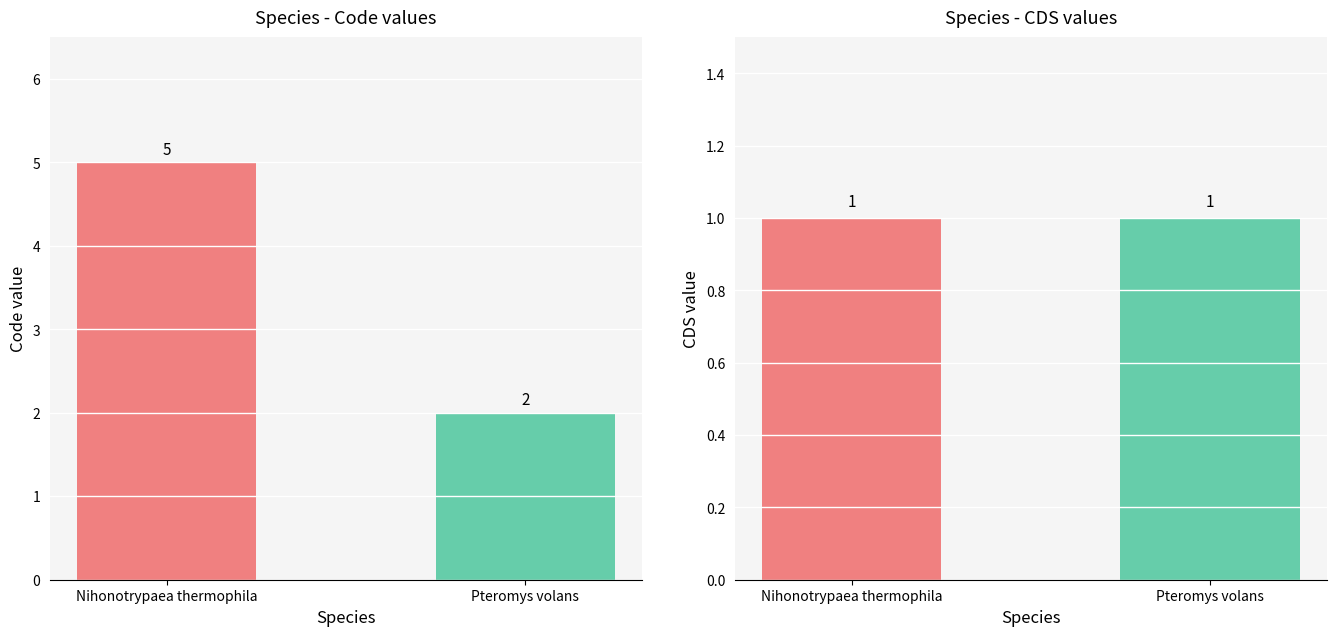

Count the number of data series in this chart.

2